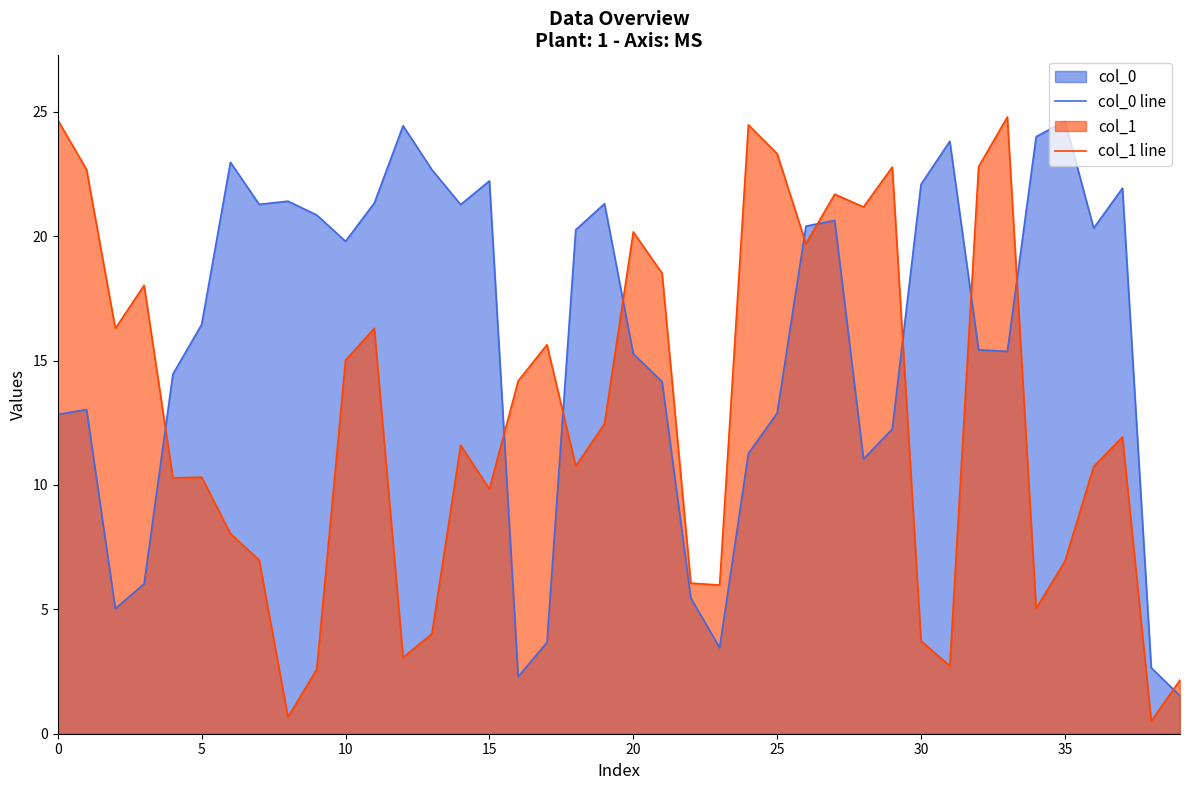

True or false: col_1 line has more than 1 points higher than both neighbors.

True